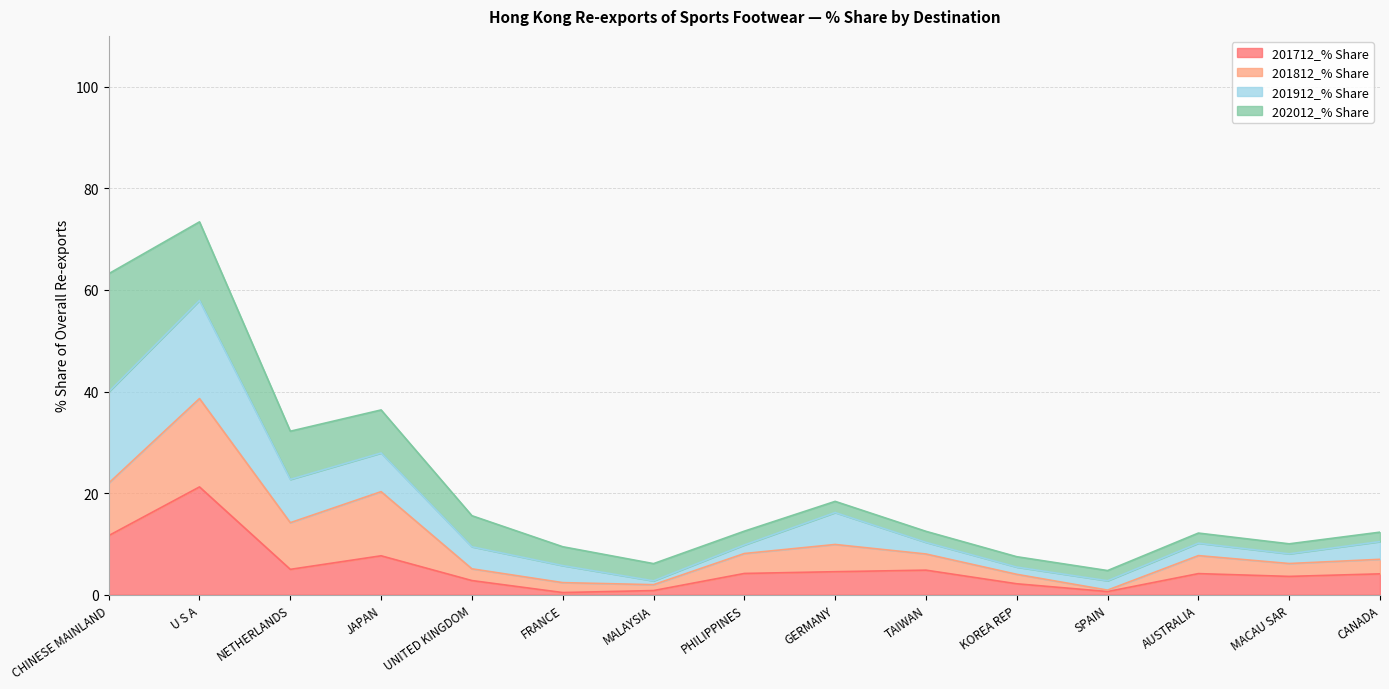

At which category is the sum across all series the highest?

U S A